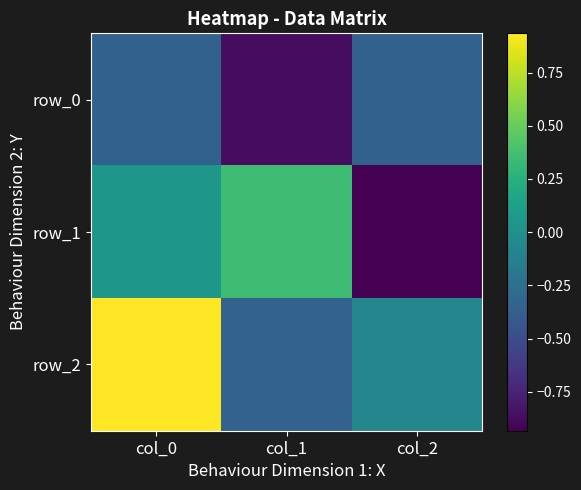

The value of row_2 at col_0 is 0.9. True or false?

True